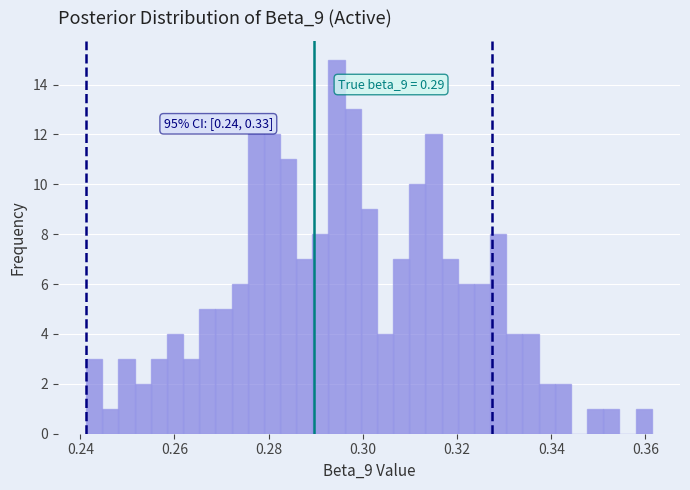

Read against the x-axis, roughly where is the centre of the tallest bar?

0.294